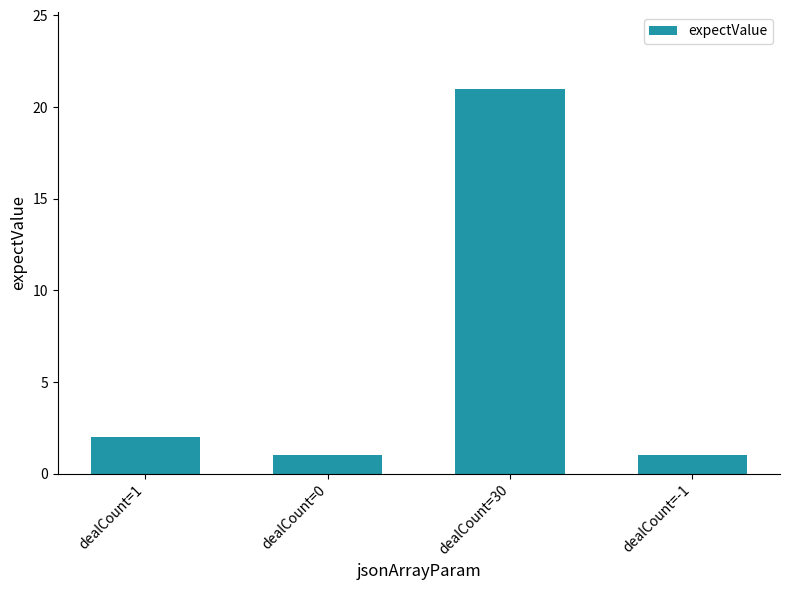

What is the difference between the maximum and minimum values?

20